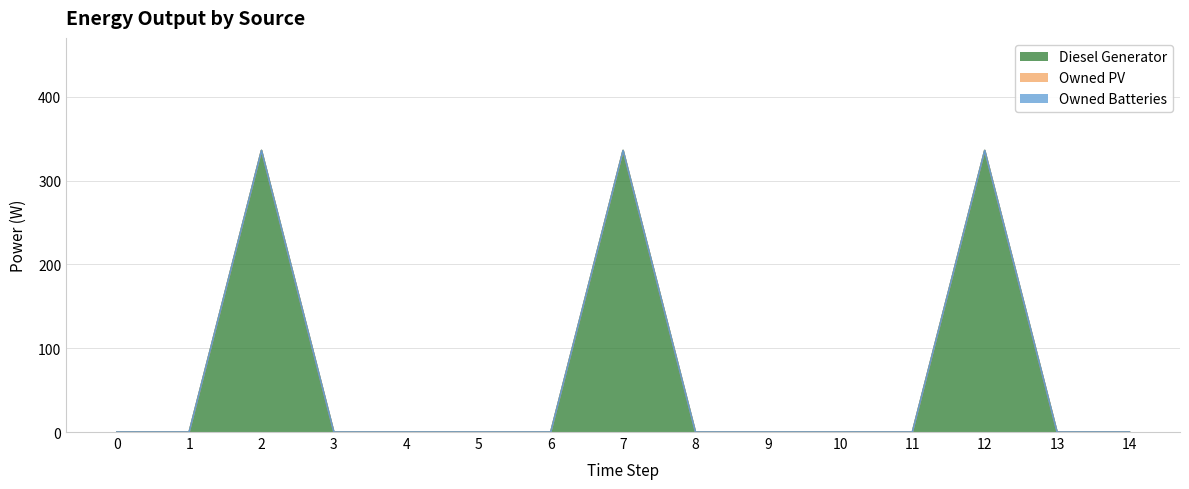

Between 7 and 9, which is larger?

7